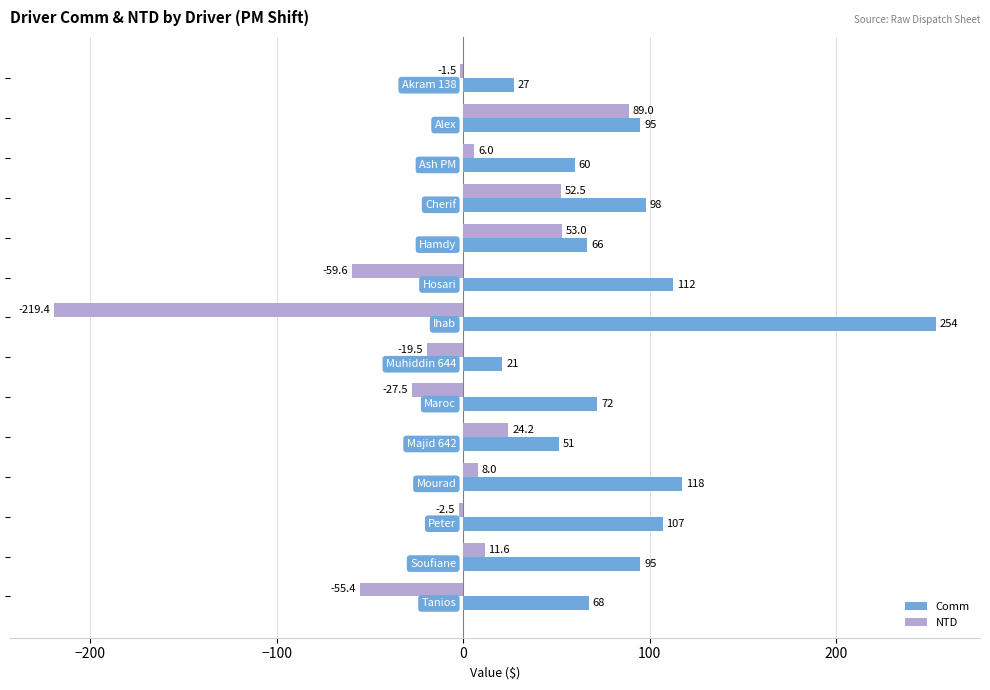

What are all the series names shown in the legend?

Comm, NTD